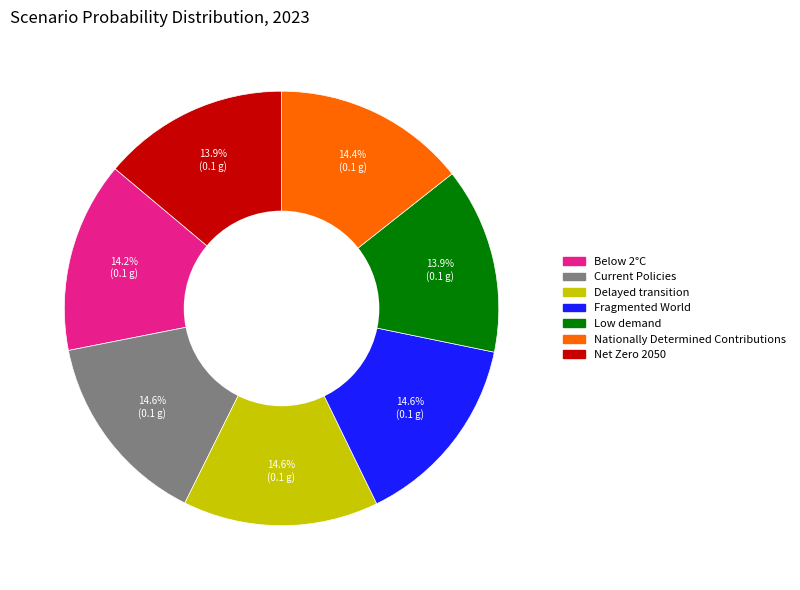

How many slices are in this pie chart?

7